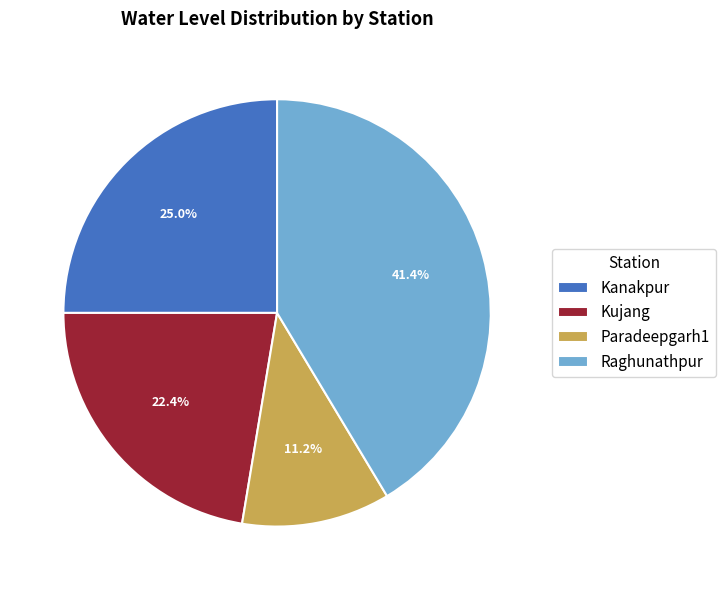

Does Kujang represent more than half of the total?

No